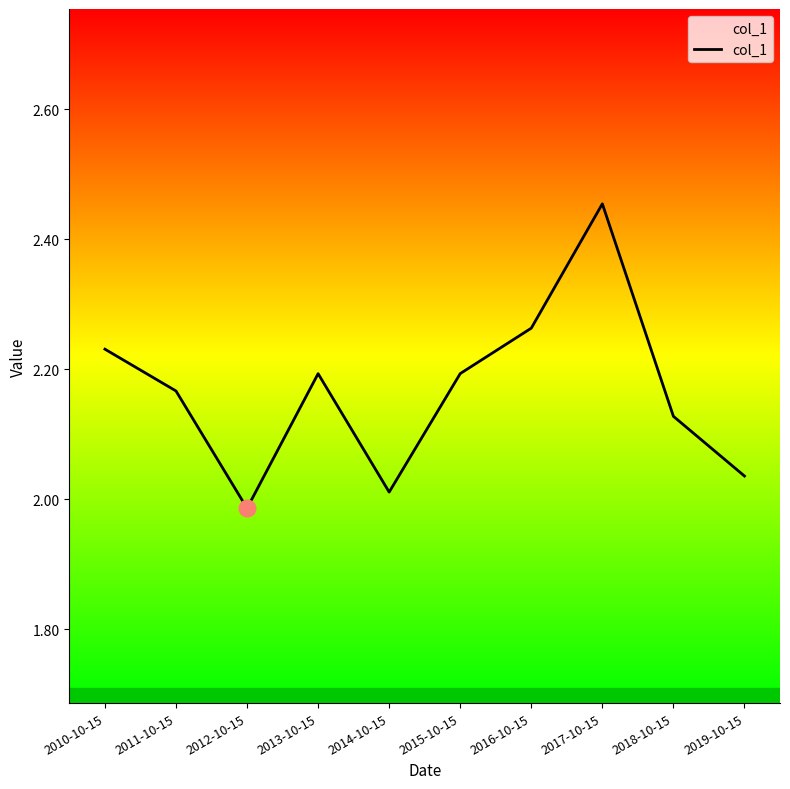

What is the difference between the second highest and minimum values?

0.3